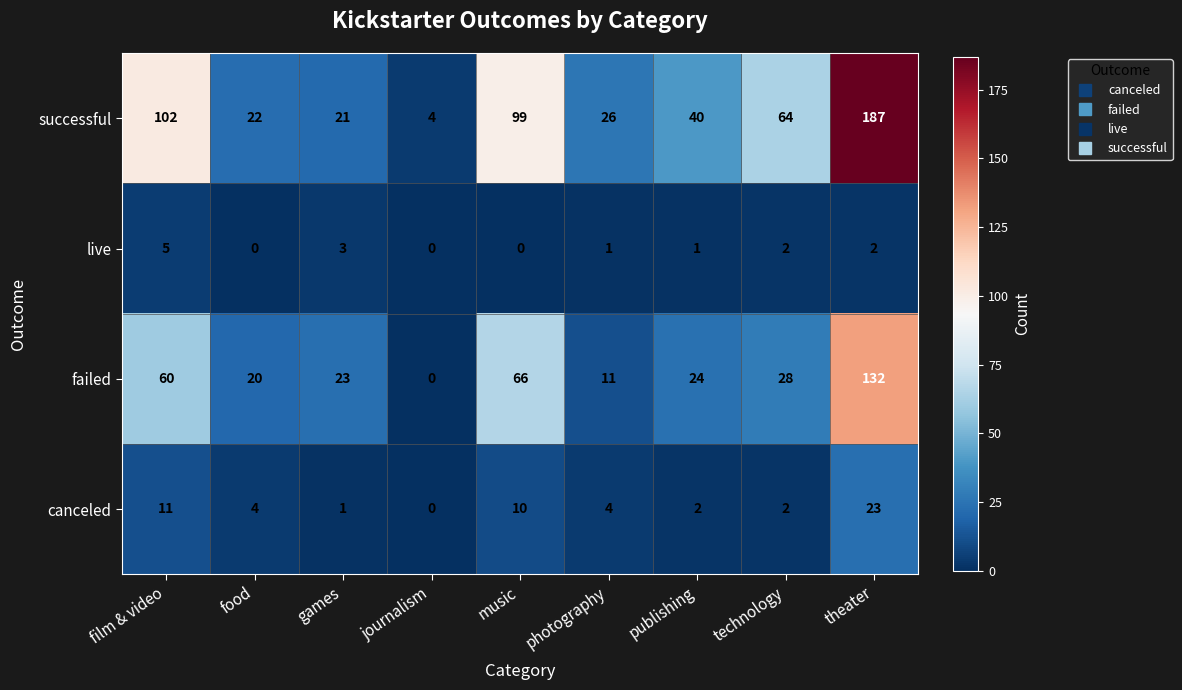

Count the number of categories in the chart.

9